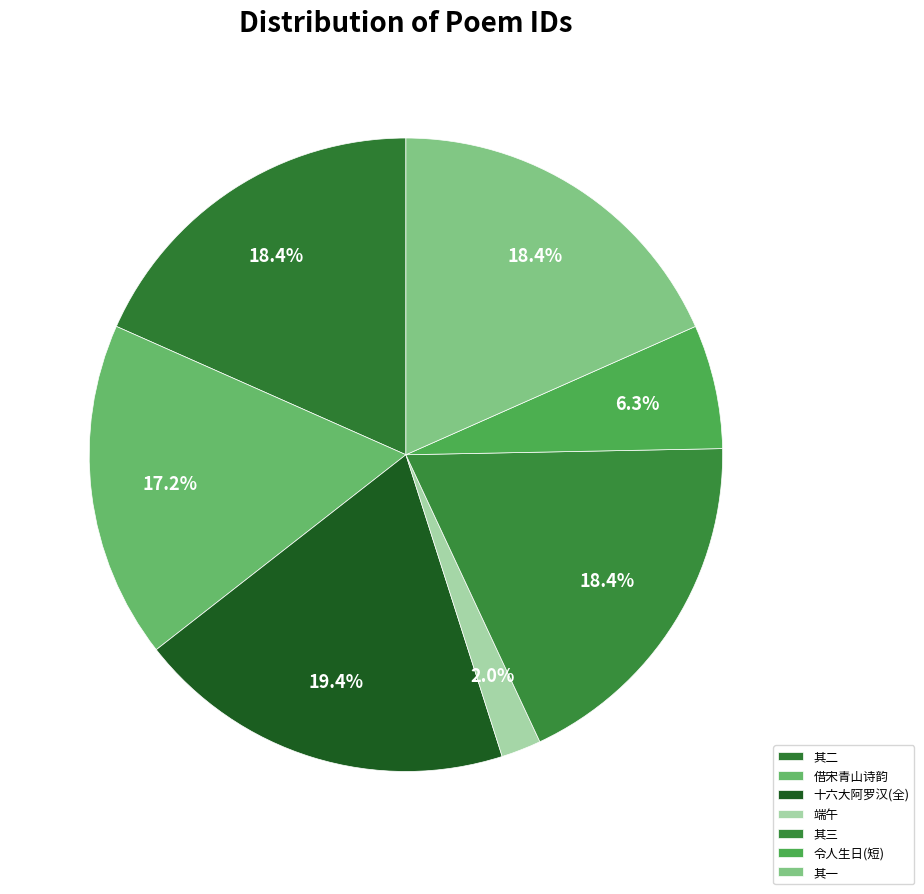

Count the number of slices in the pie.

7